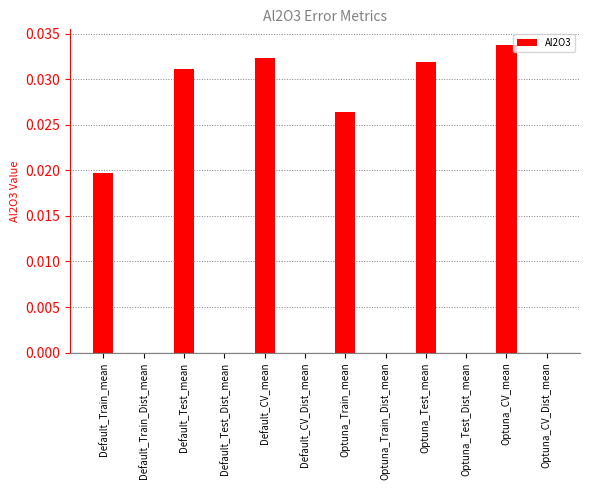

Which label corresponds to the largest value in the chart?

Optuna_CV_mean